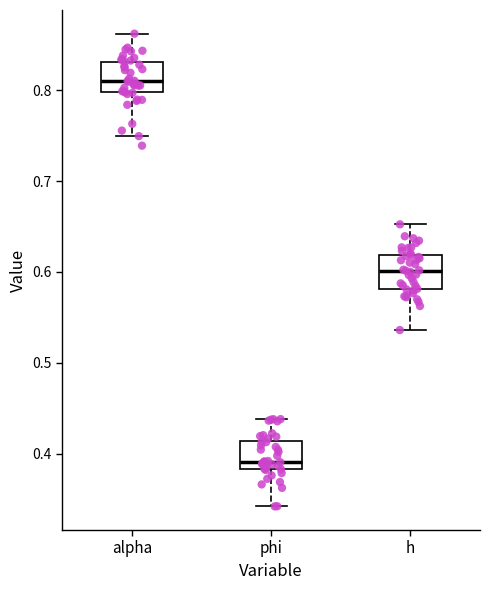

Reading left to right, read every box against the y-axis: the position of its median line, the range the box covers, and the ends of its whiskers. The values are not printed on the chart, so give them approximately, as read against the axis.

alpha: median 0.81, box 0.80 to 0.83, whiskers 0.75 to 0.86
phi: median 0.39, box 0.38 to 0.41, whiskers 0.34 to 0.44
h: median 0.60, box 0.58 to 0.62, whiskers 0.54 to 0.65